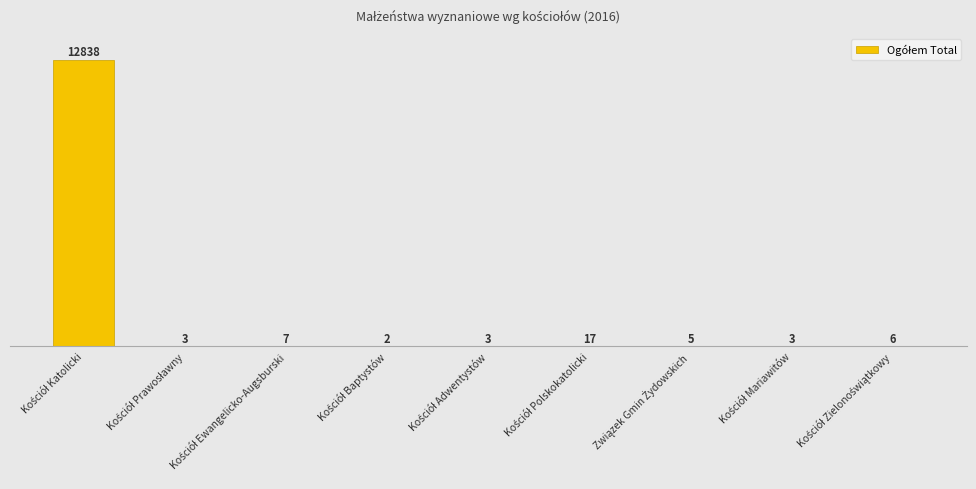

Are the bars horizontal?

No